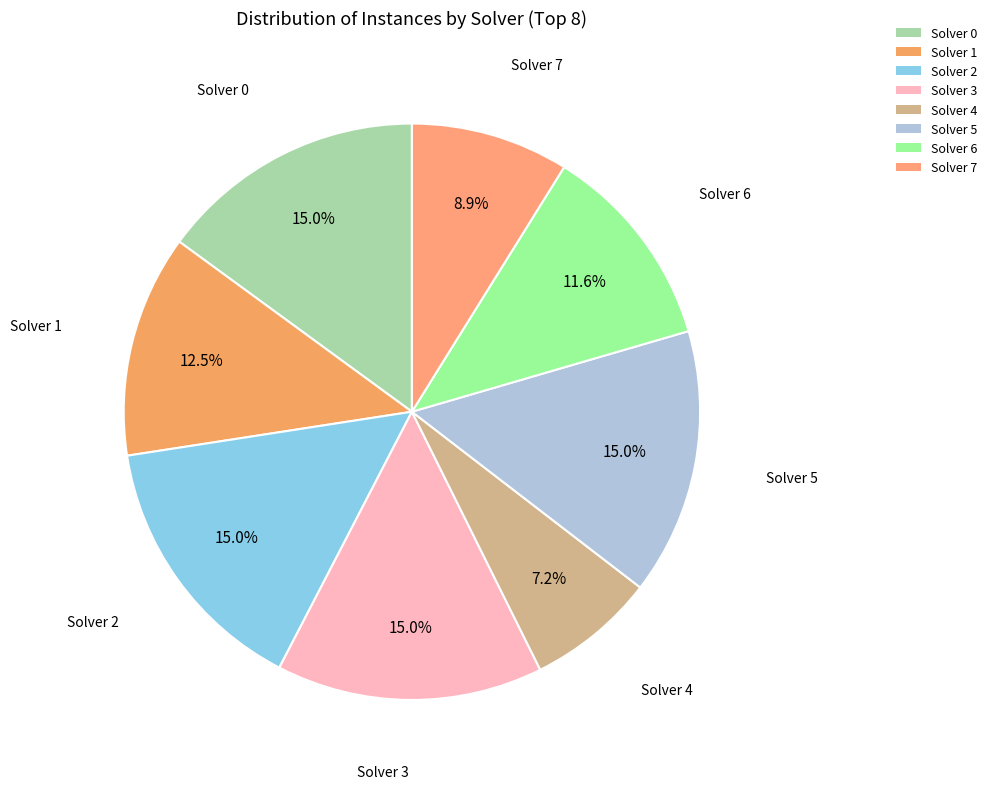

How many slices are in this pie chart?

8